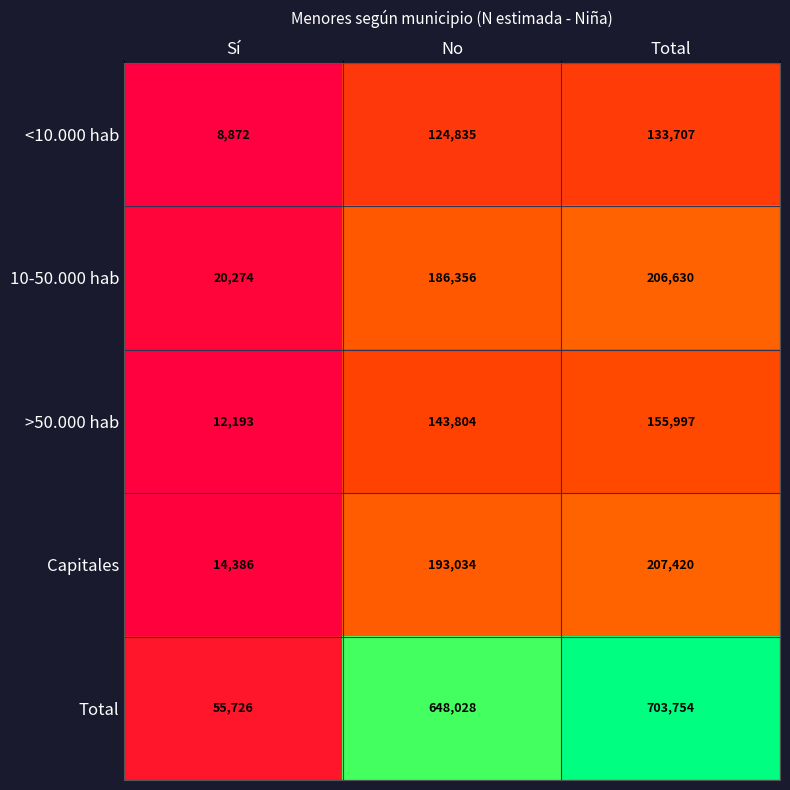

Which series has the largest range (max minus min)?

Total